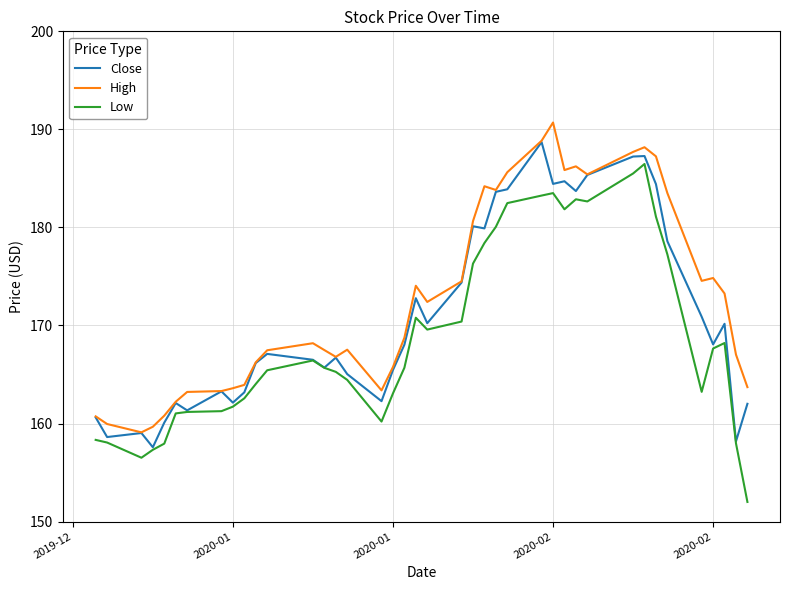

Rank the series by their maximum value, from lowest to highest.

Low, Close, High